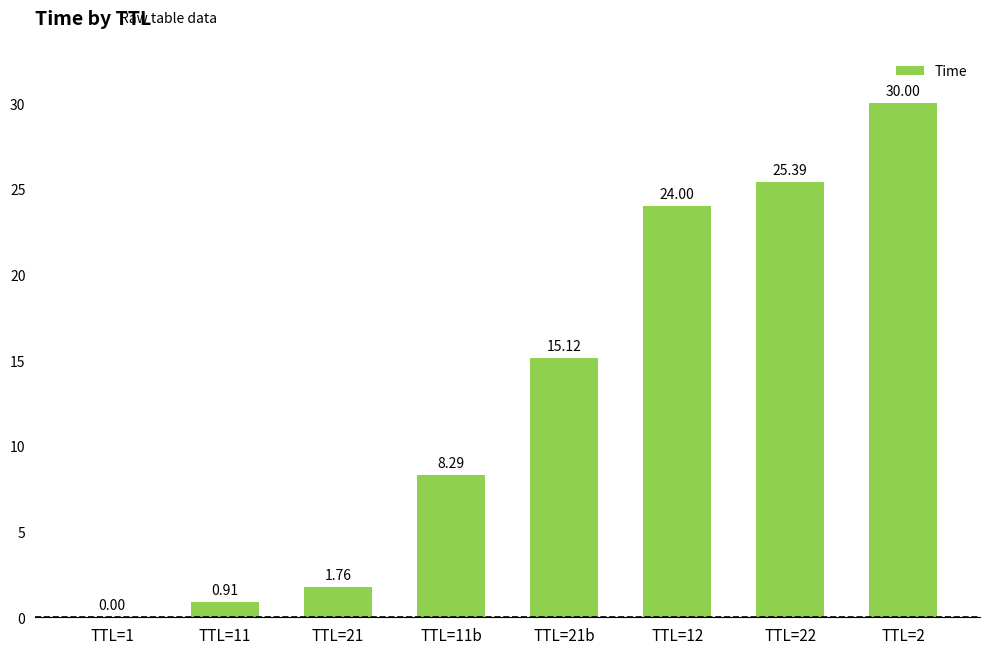

True or false: the data shows 25.4 at TTL=22.

True